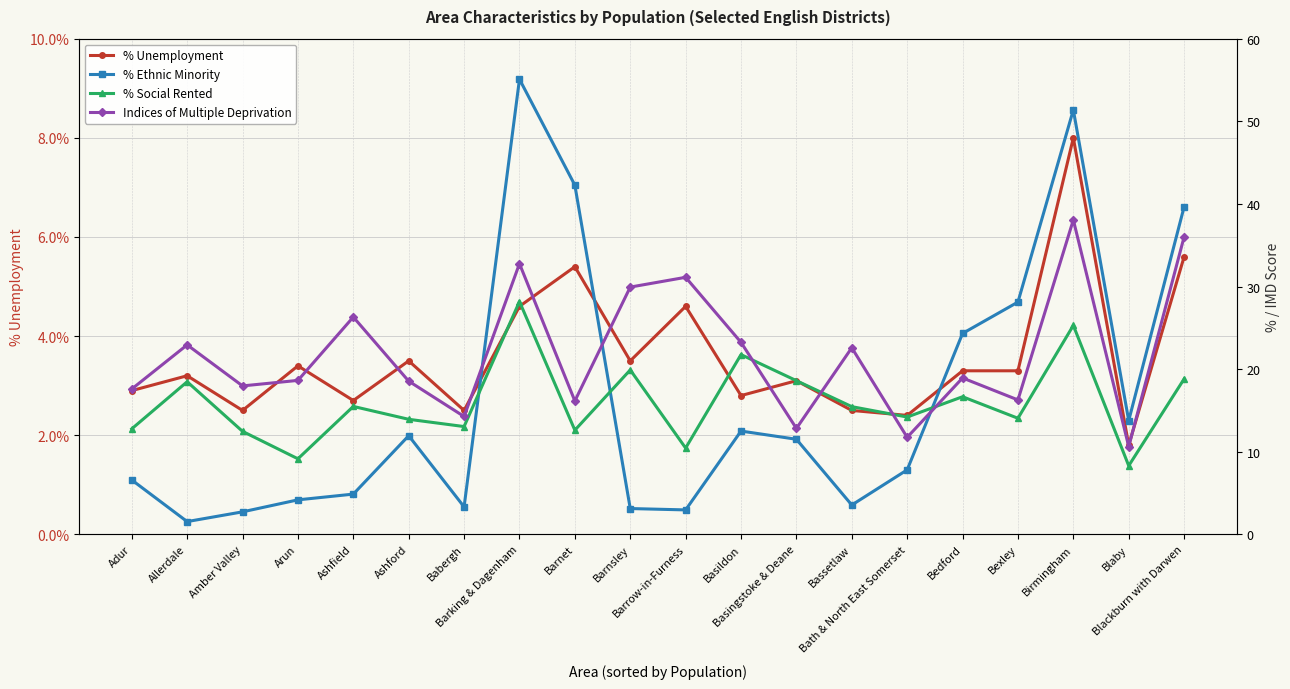

What is the label of the 16th point from the right?

Ashfield